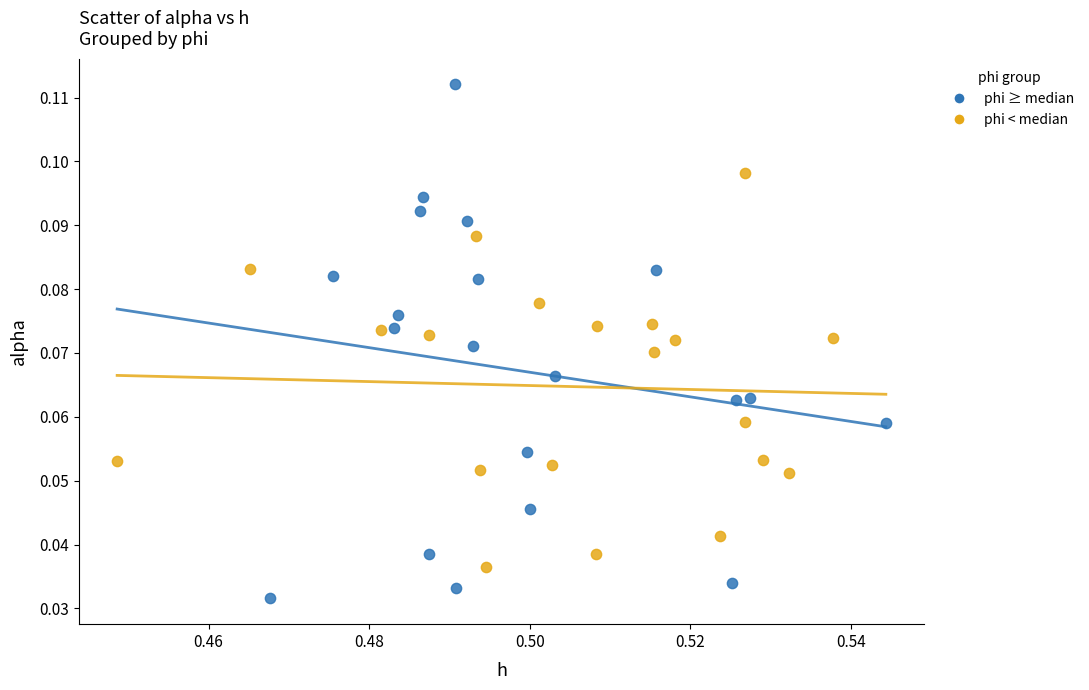

Which series has the largest Y range (max minus min)?

phi ≥ median